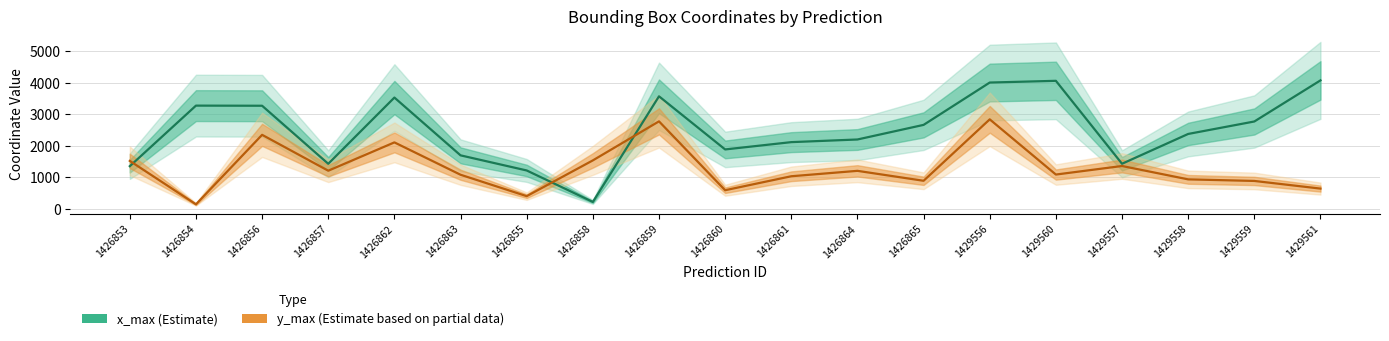

Between 1426859 and 1426861, which is larger?

1426859